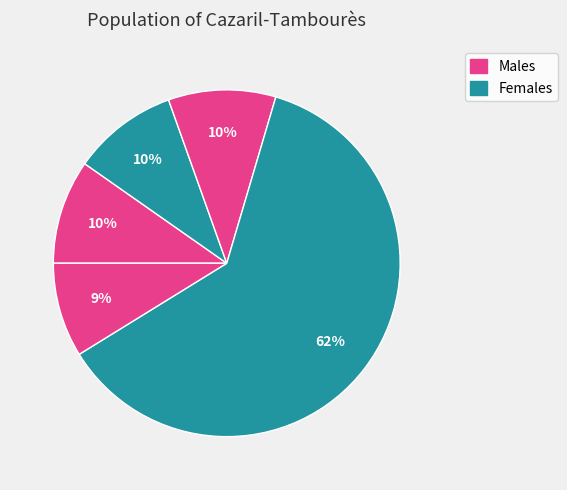

How many slices are in this pie chart?

5